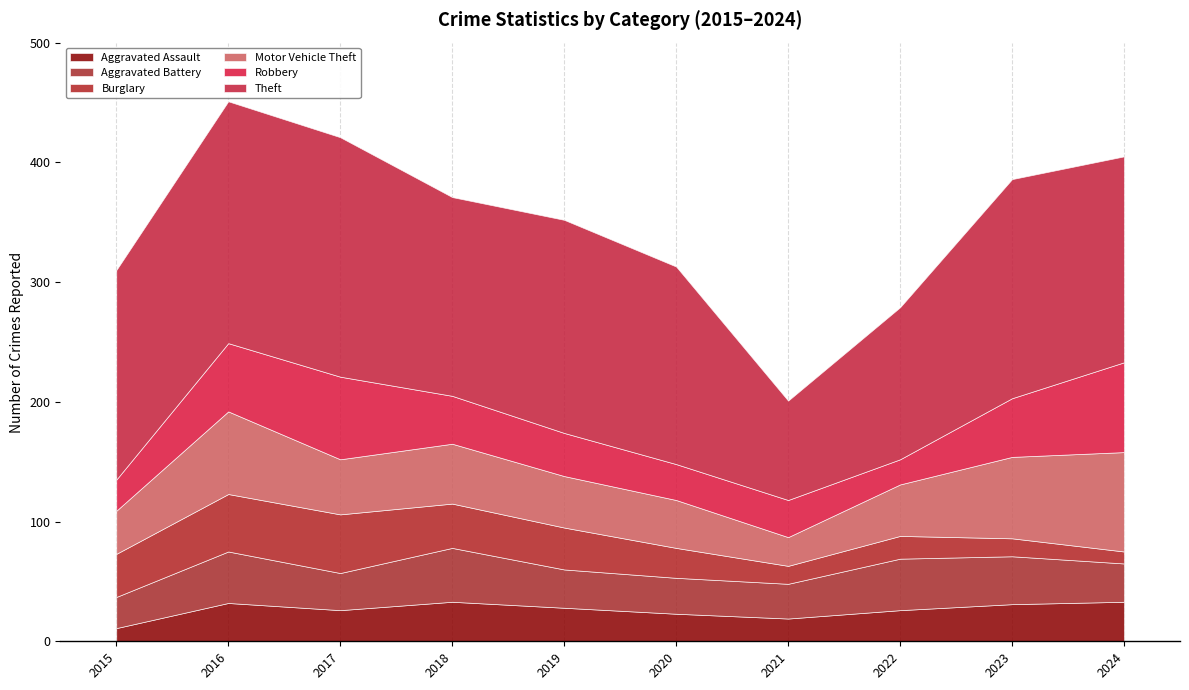

How many values in the Robbery series are below 40?

5